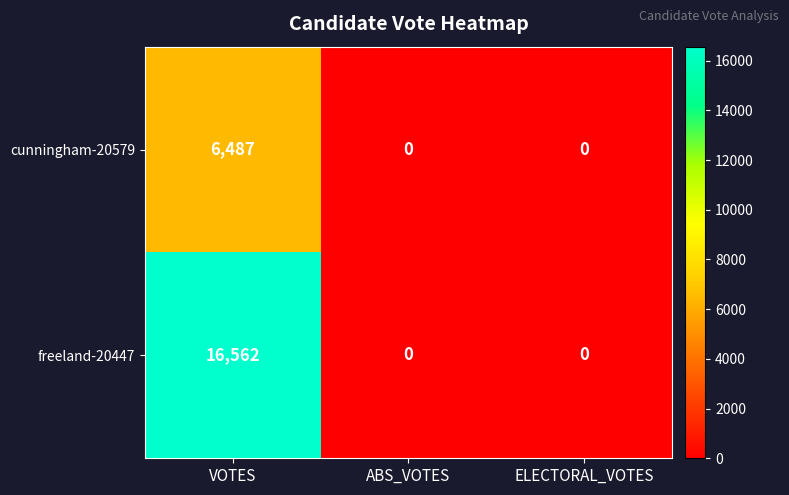

Which series has the widest spread of values?

freeland-20447